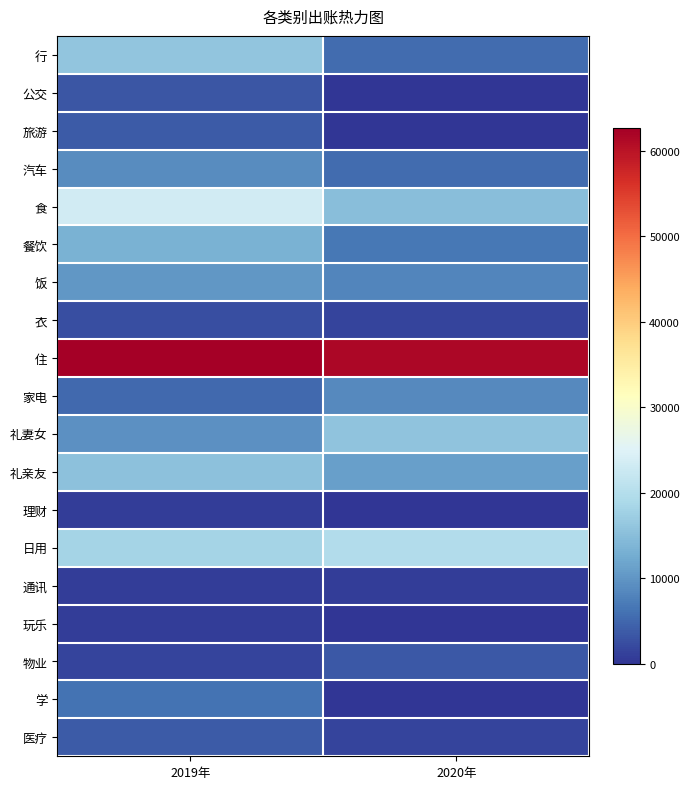

What is the total value across all series at 2020年?

165726.1